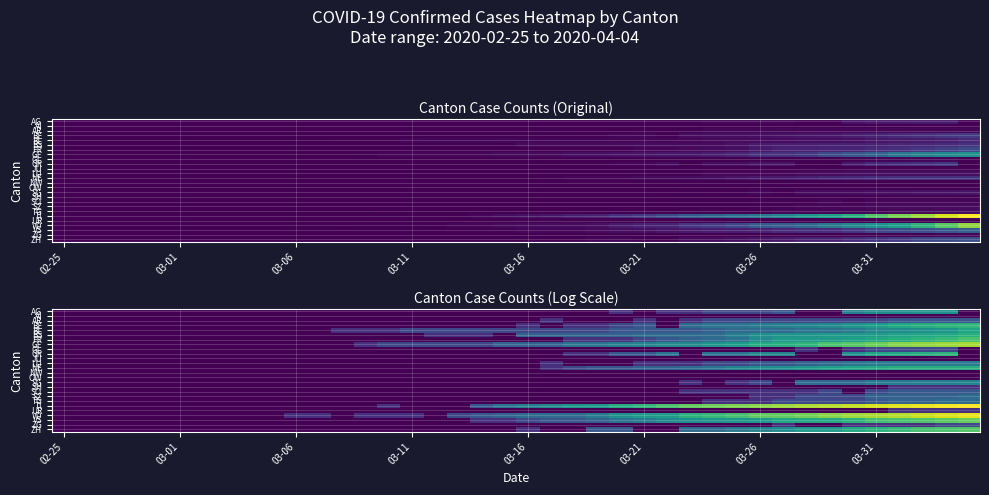

At 03-31, list the series in order from largest to smallest.

TI, VD, GE, VS, ZH, NE, FR, GR, BE, BS, AG, BL, LU, SG, SZ, TG, AR, GL, SO, ZG, AI, JU, NW, OW, SH, UR